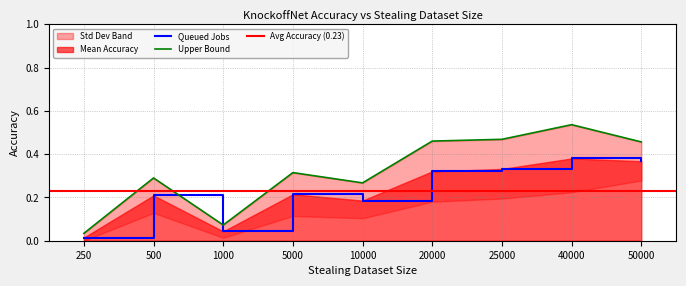

How many data points does each series have?

9